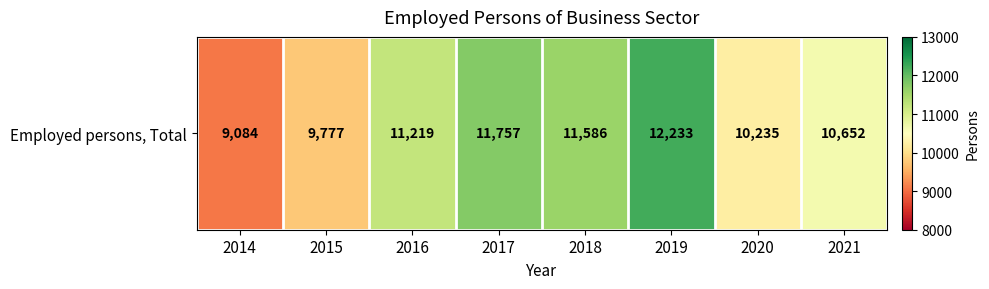

What is the greatest value displayed?

12233.0